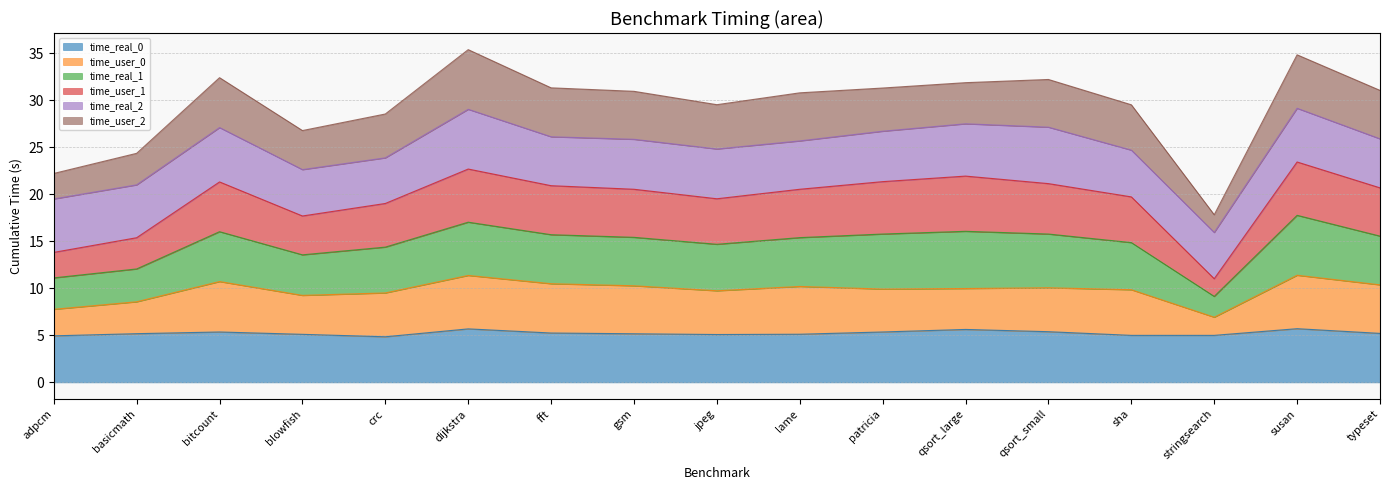

What is the total value across all series at basicmath?

24.4